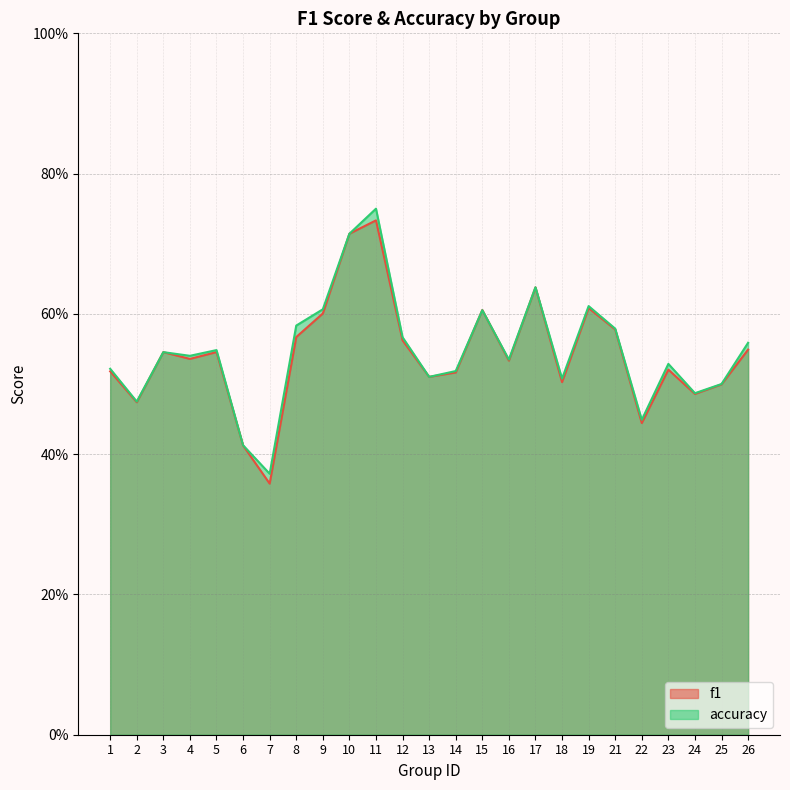

Reading right to left, extract all data points from this chart.

f1: 0.5	0.5	0.5	0.5	0.4	0.6	0.6	0.5	0.6	0.5	0.6	0.5	0.5	0.6	0.7	0.7	0.6	0.6	0.4	0.4	0.5	0.5	0.5	0.5	0.5
accuracy: 0.6	0.5	0.5	0.5	0.4	0.6	0.6	0.5	0.6	0.5	0.6	0.5	0.5	0.6	0.8	0.7	0.6	0.6	0.4	0.4	0.5	0.5	0.5	0.5	0.5